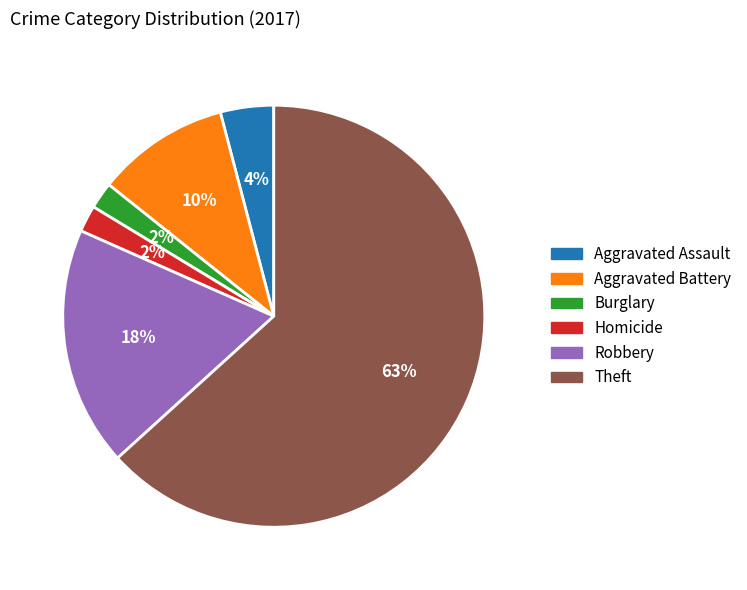

Does any single category account for the majority?

Yes